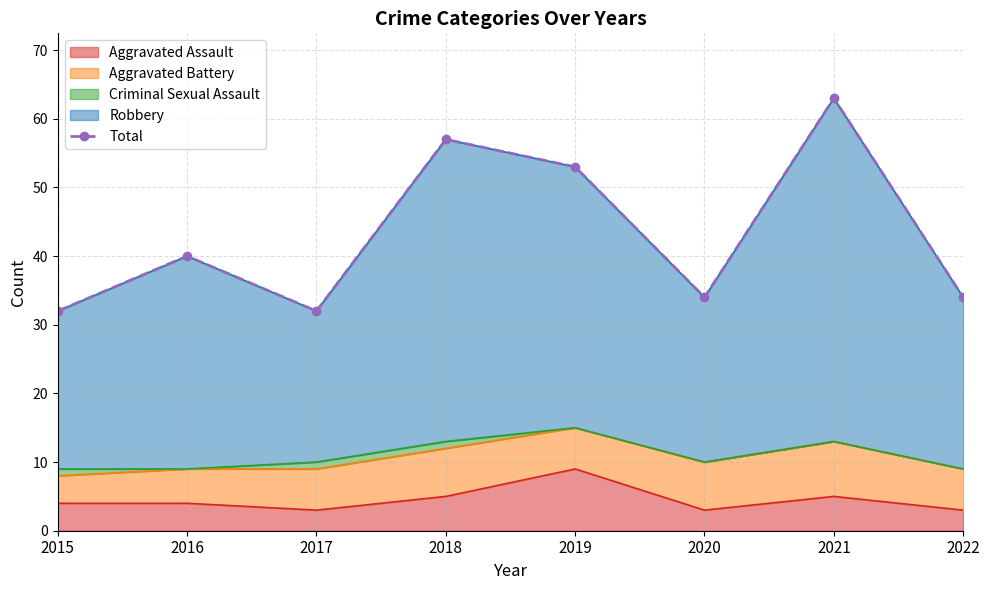

What is the change in value from 2015 to 2021?

+31